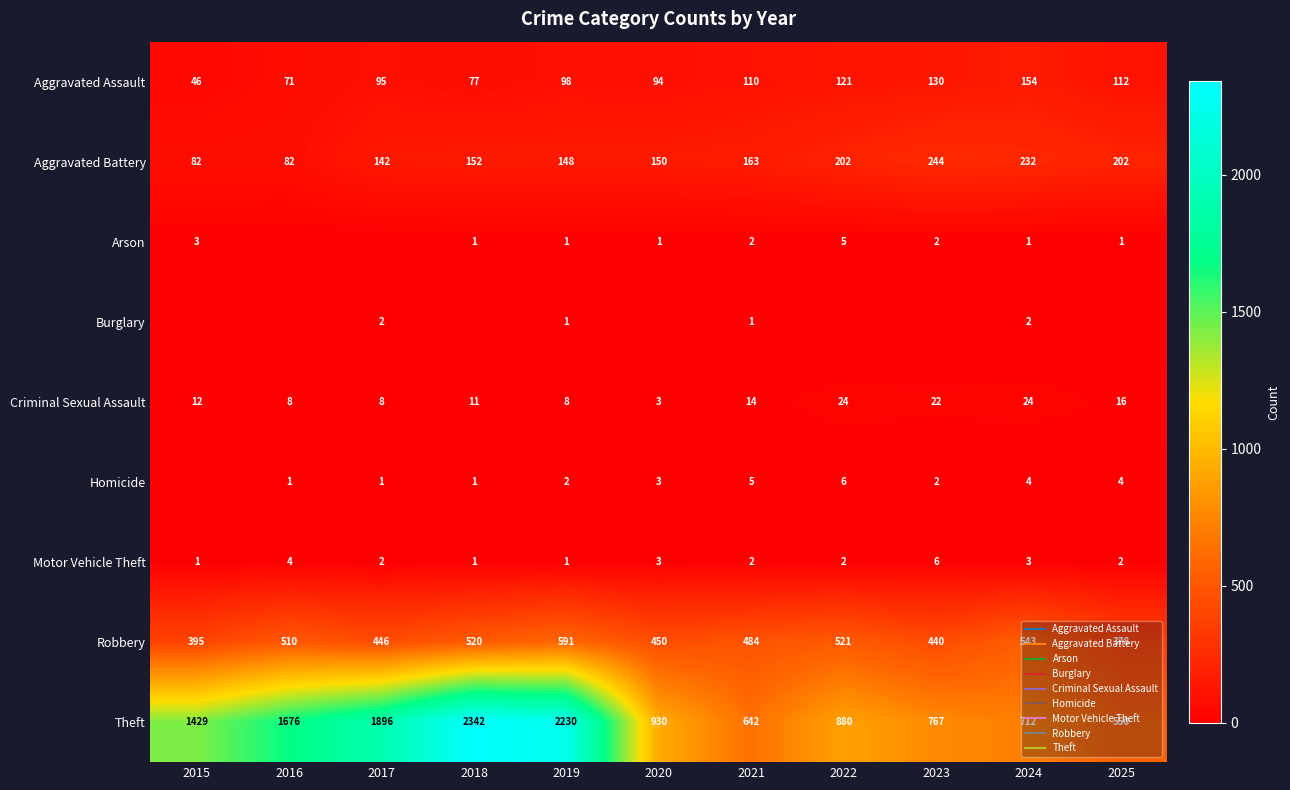

Read the Homicide value at 2024.

4